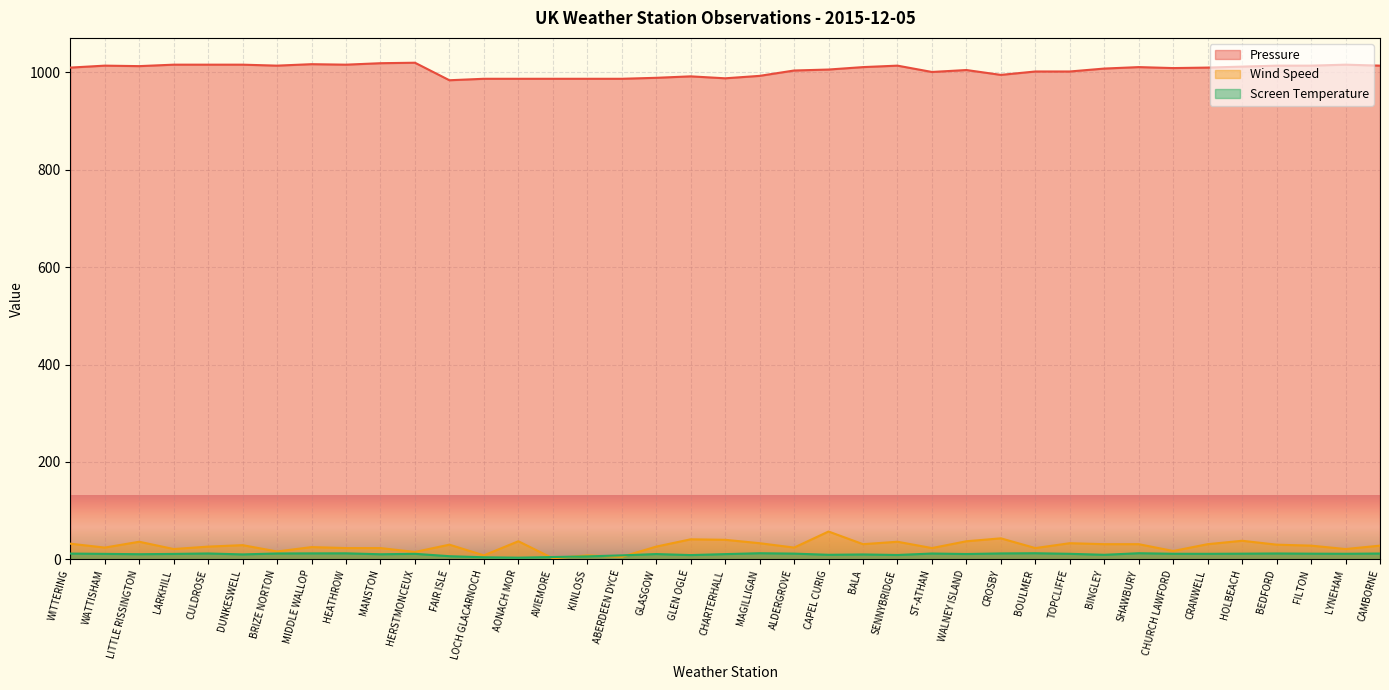

True or false: Pressure and Wind Speed cross at least once.

False